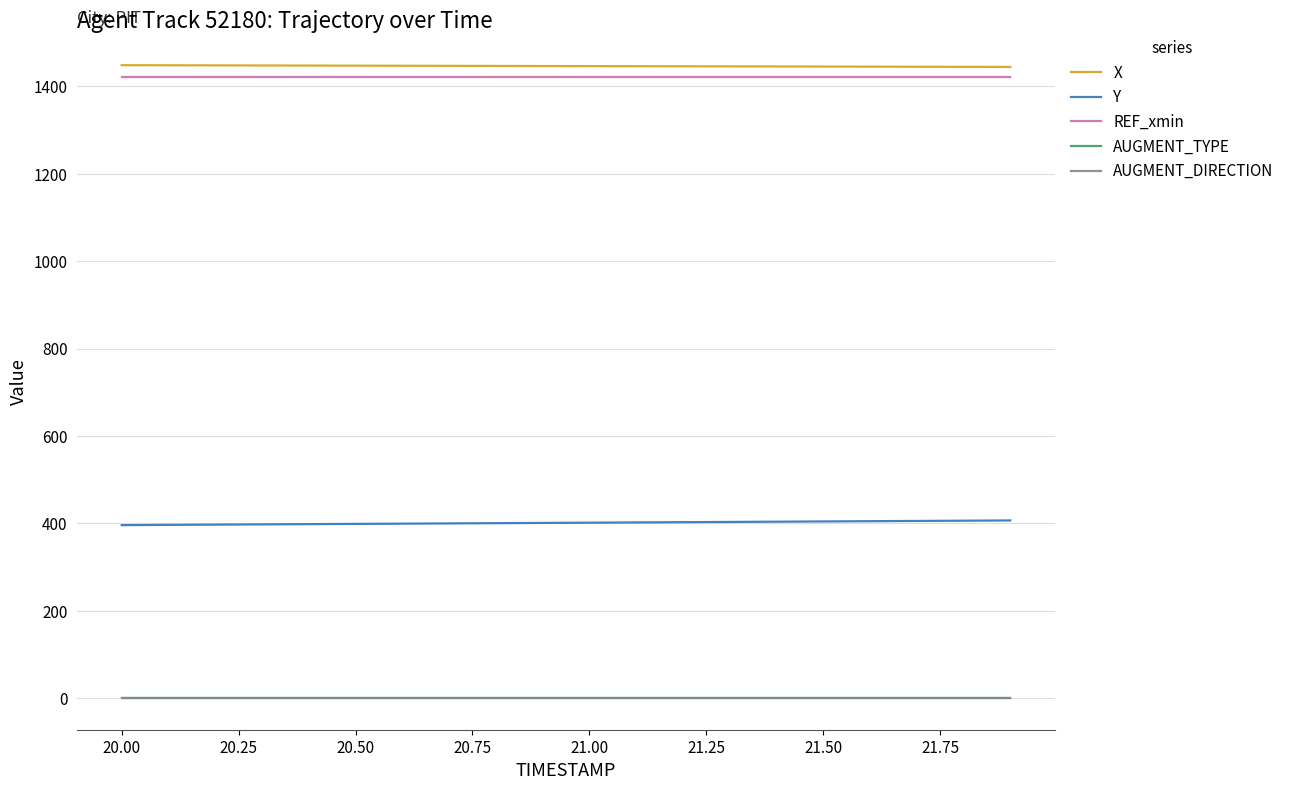

What is the greatest value displayed?

1448.7